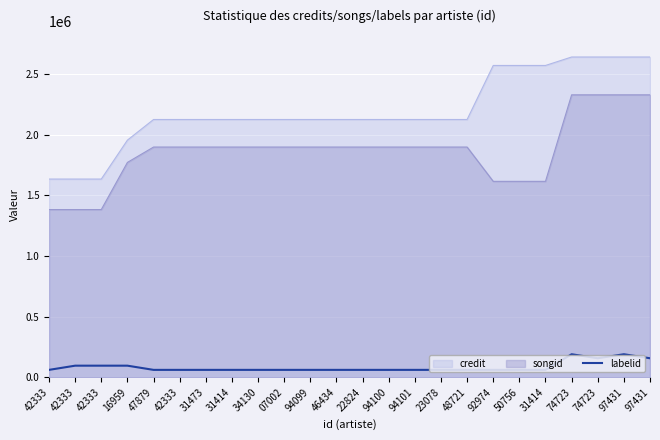

How many lines are shown in the chart?

3